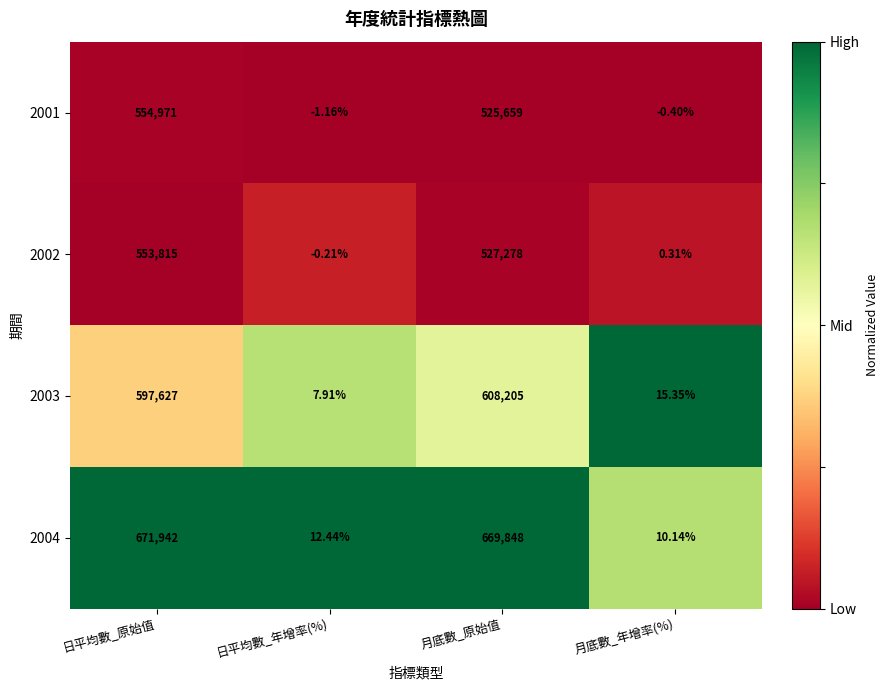

Count the number of categories in the chart.

4